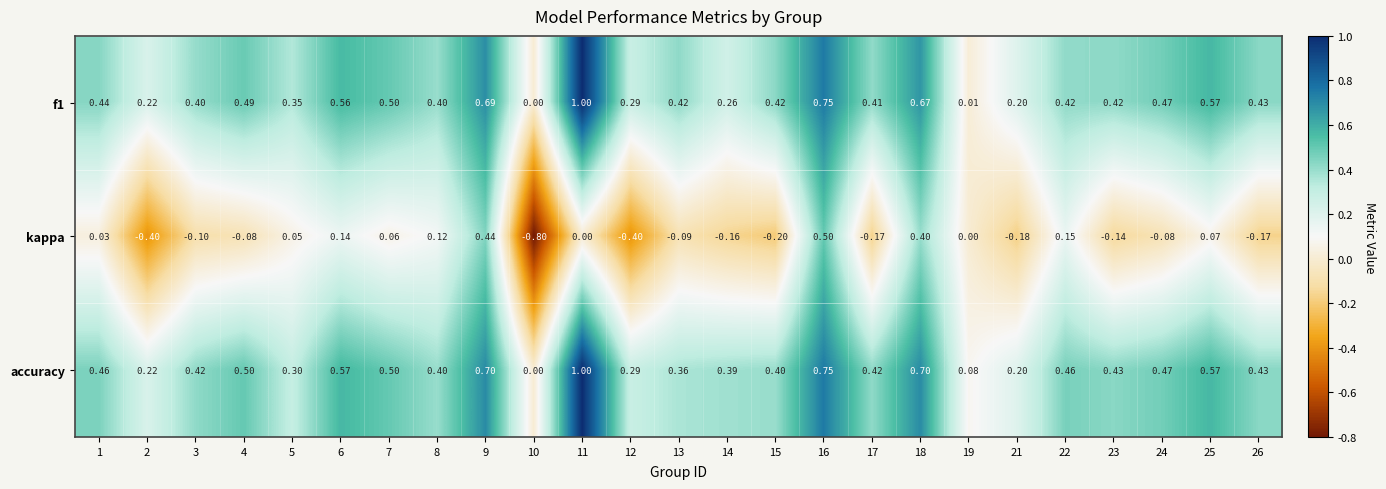

Which series has the largest range (max minus min)?

kappa